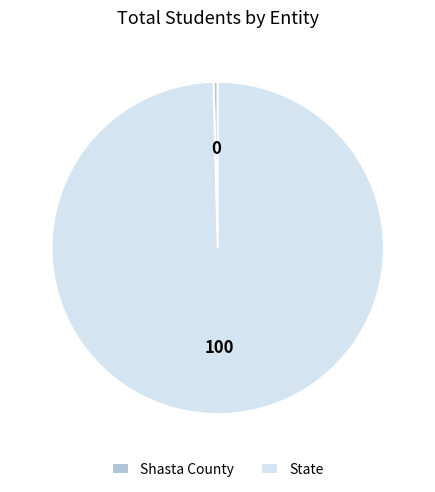

Rank the categories by value from highest to lowest.

State, Shasta County